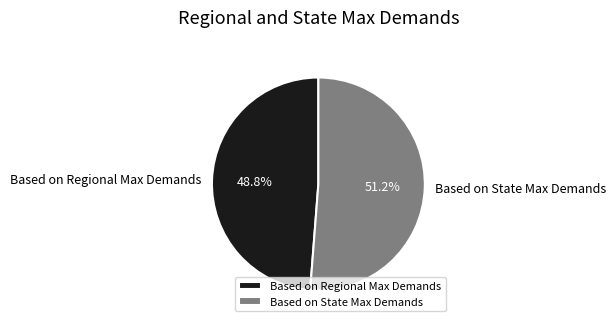

To the nearest percent, what portion does Based on State Max Demands represent?

51%